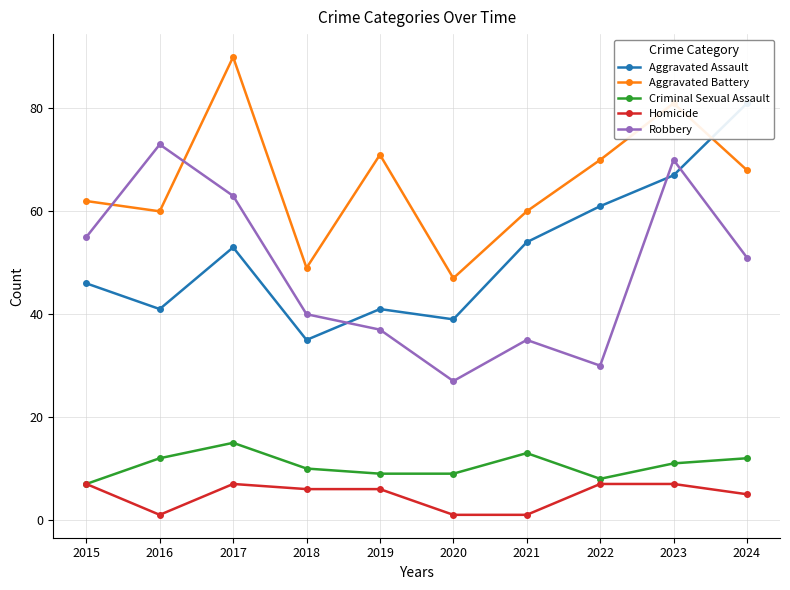

What is the difference between the Aggravated Battery values at 2015 and 2016?

2